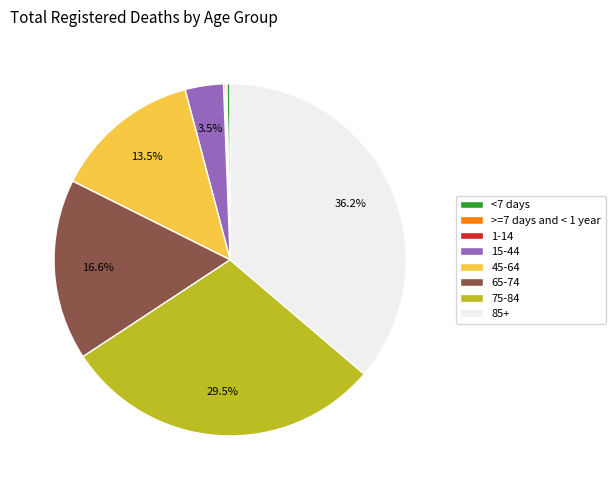

To the nearest percent, what is the combined percentage of 75-84 and 15-44?

33%